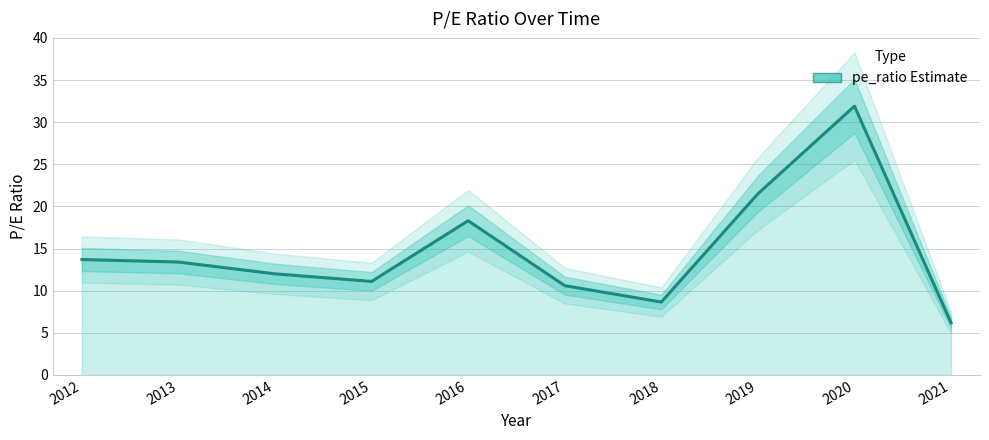

Approximately how many times larger is the value at 2021 compared to 2014?

0.5